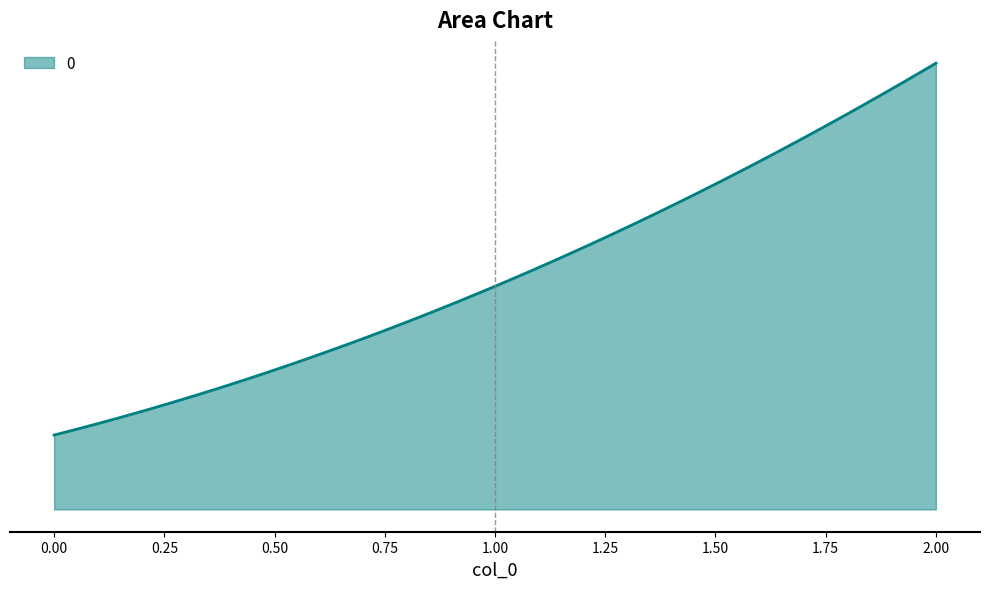

What is the greatest value displayed?

1200